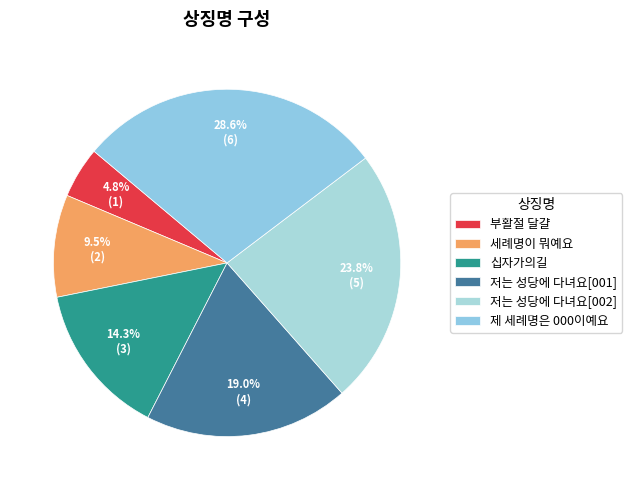

What percentage do 세례명이 뭐예요 and 제 세례명은 000이예요 together represent?

38.1%